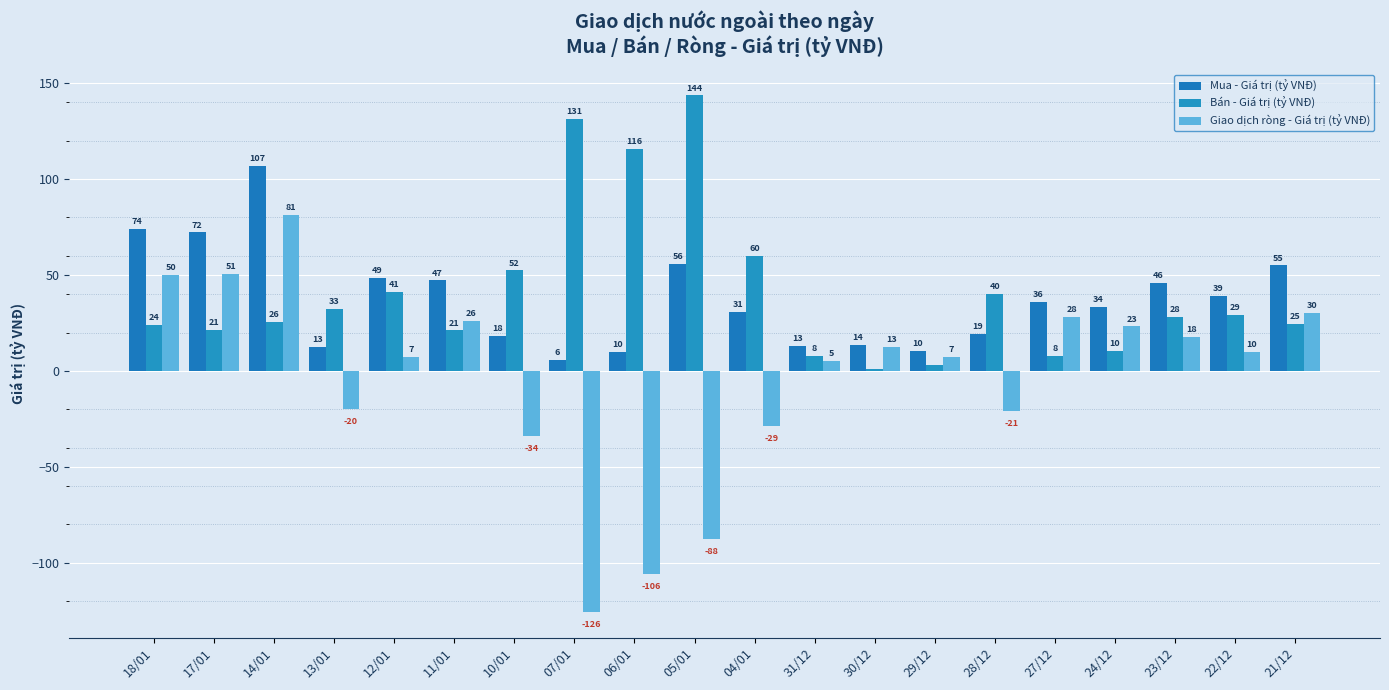

Which category has the highest value in the Giao dịch ròng - Giá trị (tỷ VNĐ) series?

14/01